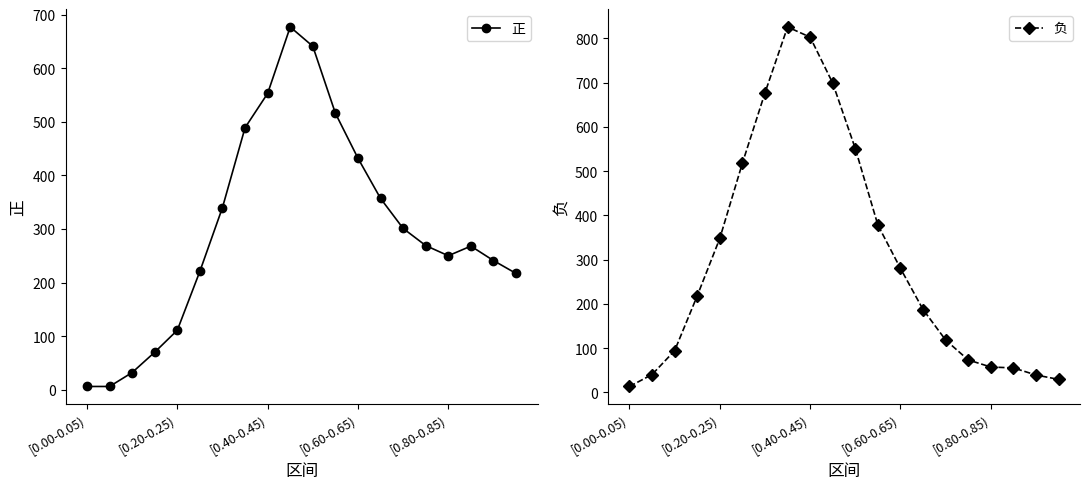

True or false: 正 has more than 0 points higher than both neighbors.

True